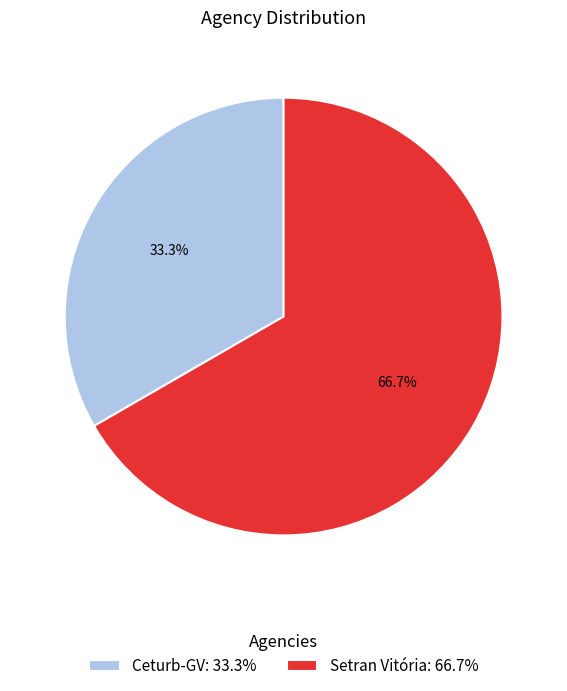

Is there any slice that represents more than half of the pie?

Yes